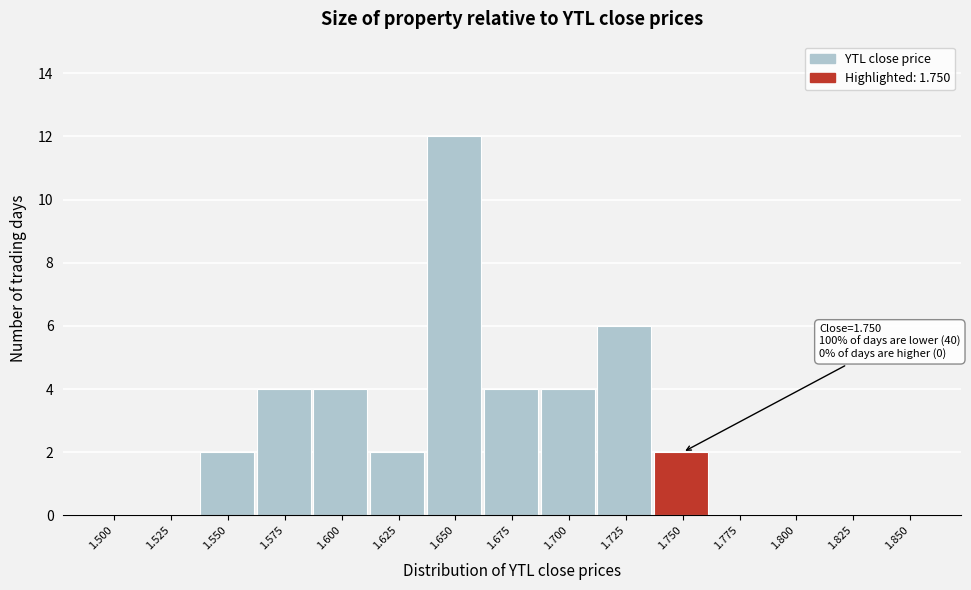

Reading left to right, transcribe all the data shown in this chart.

1.500=0	1.525=0	1.550=2	1.575=4	1.600=4	1.625=2	1.650=12	1.675=4	1.700=4	1.725=6	1.750=2	1.775=0	1.800=0	1.825=0	1.850=0